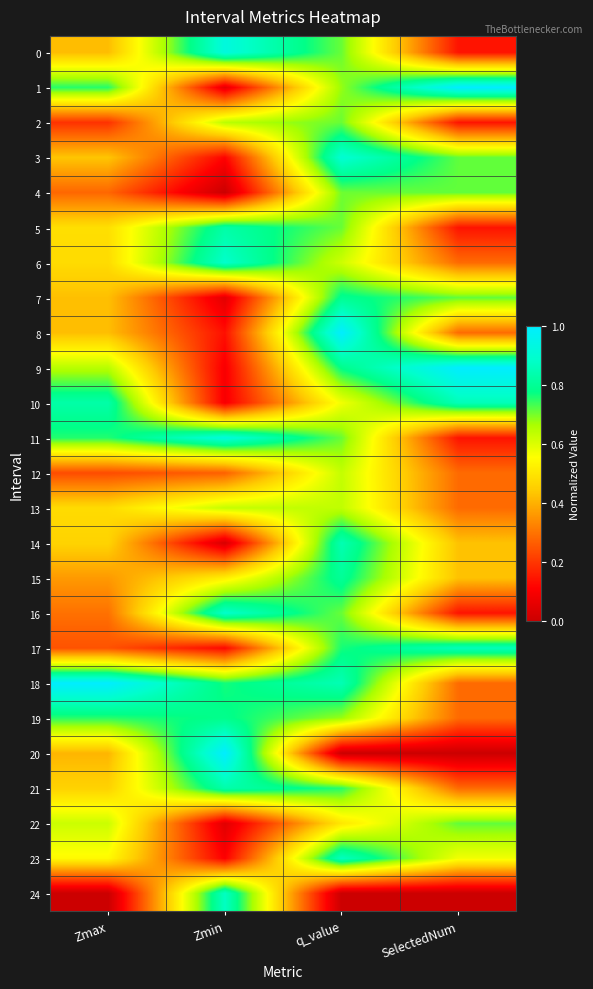

Reading left to right, transcribe all the data shown in this chart.

0: Zmax=0.4	Zmin=0.9	q_value=0.7	SelectedNum=0.1
1: Zmax=0.8	Zmin=0.1	q_value=0.7	SelectedNum=1.0
2: Zmax=0.2	Zmin=0.6	q_value=0.7	SelectedNum=0.1
3: Zmax=0.4	Zmin=0.1	q_value=0.9	SelectedNum=0.7
4: Zmax=0.3	Zmin=0.0	q_value=0.7	SelectedNum=0.7
5: Zmax=0.5	Zmin=0.8	q_value=0.7	SelectedNum=0.1
6: Zmax=0.5	Zmin=0.9	q_value=0.6	SelectedNum=0.3
7: Zmax=0.4	Zmin=0.1	q_value=0.8	SelectedNum=0.7
8: Zmax=0.4	Zmin=0.1	q_value=1.0	SelectedNum=0.3
9: Zmax=0.6	Zmin=0.1	q_value=0.8	SelectedNum=1.0
10: Zmax=0.8	Zmin=0.1	q_value=0.6	SelectedNum=0.9
11: Zmax=0.8	Zmin=0.9	q_value=0.7	SelectedNum=0.1
12: Zmax=0.2	Zmin=0.3	q_value=0.6	SelectedNum=0.3
13: Zmax=0.5	Zmin=0.6	q_value=0.6	SelectedNum=0.3
14: Zmax=0.5	Zmin=0.0	q_value=0.8	SelectedNum=0.4
15: Zmax=0.4	Zmin=0.5	q_value=0.8	SelectedNum=0.4
16: Zmax=0.3	Zmin=0.9	q_value=0.7	SelectedNum=0.1
17: Zmax=0.2	Zmin=0.1	q_value=0.8	SelectedNum=0.9
18: Zmax=1.0	Zmin=0.8	q_value=0.8	SelectedNum=0.3
19: Zmax=0.8	Zmin=0.8	q_value=0.7	SelectedNum=0.3
20: Zmax=0.4	Zmin=1.0	q_value=0.0	SelectedNum=0.0
21: Zmax=0.5	Zmin=0.8	q_value=0.8	SelectedNum=0.3
22: Zmax=0.6	Zmin=0.0	q_value=0.5	SelectedNum=0.7
23: Zmax=0.5	Zmin=0.1	q_value=0.9	SelectedNum=0.6
24: Zmax=0.0	Zmin=0.9	q_value=0.0	SelectedNum=0.0